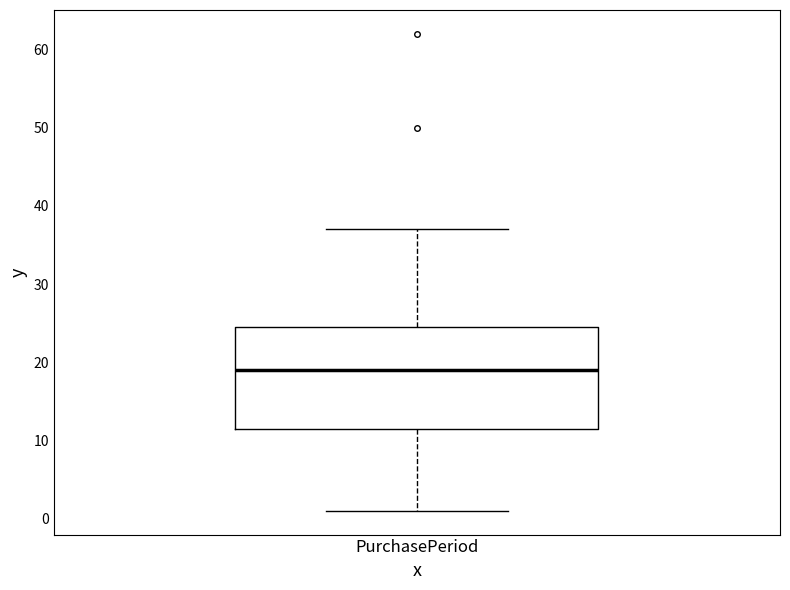

Transcribe this box plot: give where the median line is, the range the box spans, and where the two whiskers end, as read against the y-axis. The values are not printed on the chart, so give them approximately, as read against the axis.

median 19, box 12 to 25, whiskers 1 to 37